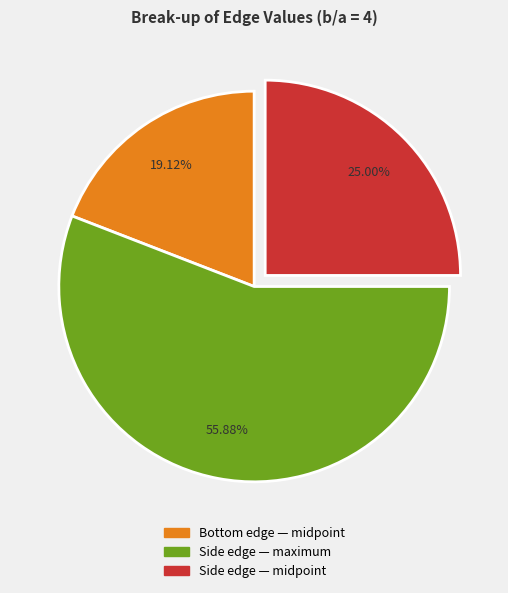

Is there a majority slice in this chart?

Yes